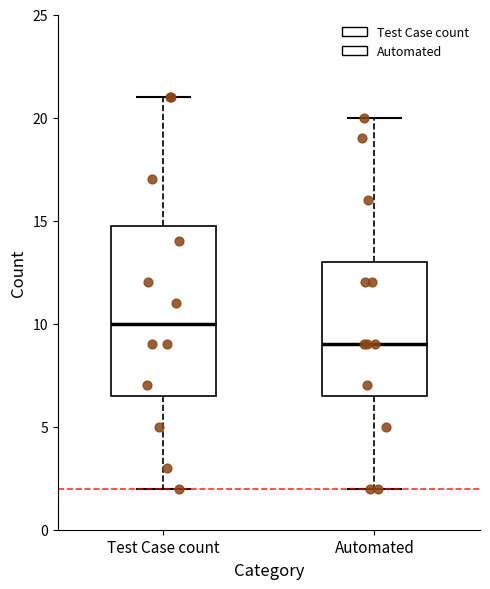

Which box has the highest median line?

Test Case count